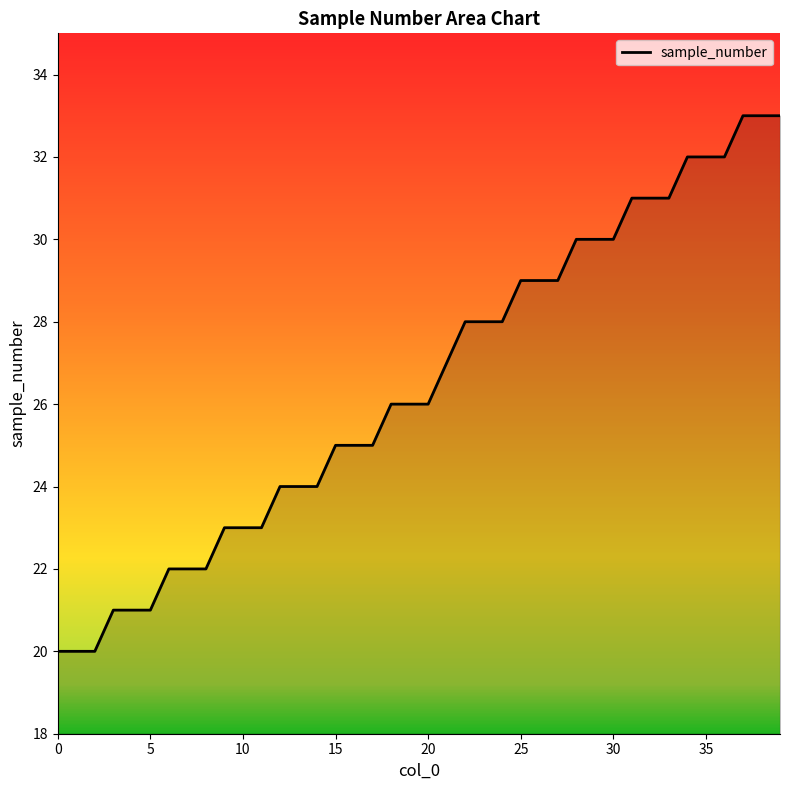

What is the minimum value shown in the chart?

20